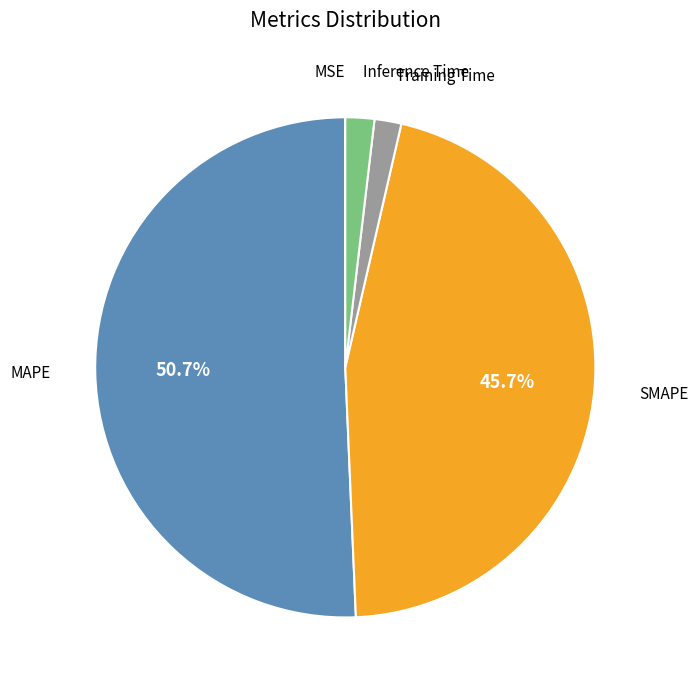

Is there a majority slice in this chart?

Yes